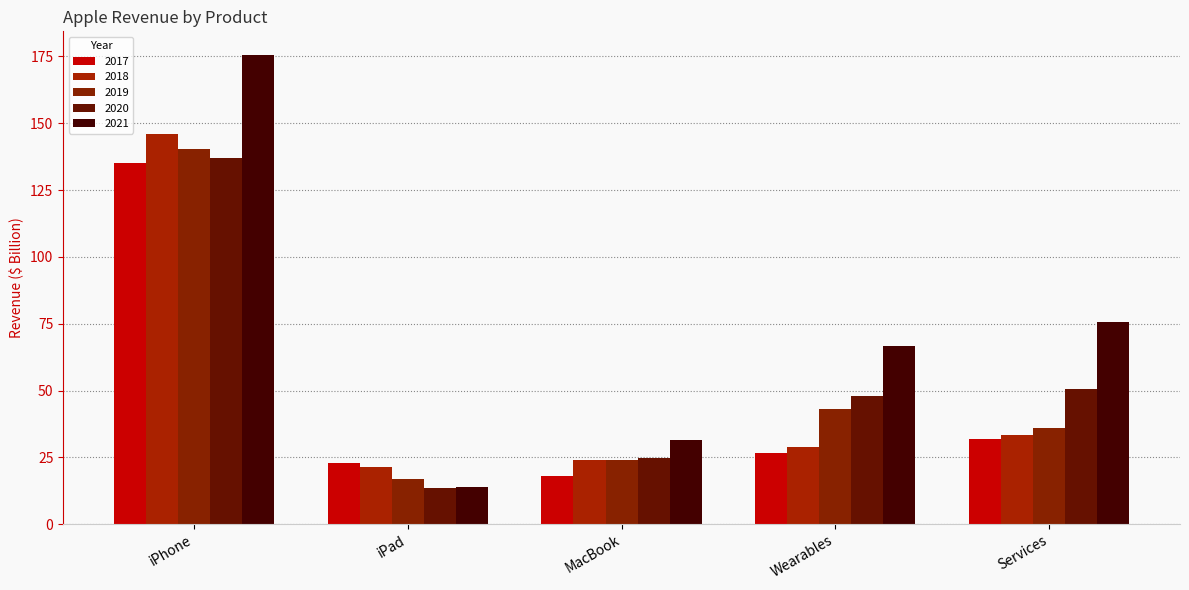

What is the difference between the 2018 values at iPad and Wearables?

7.8